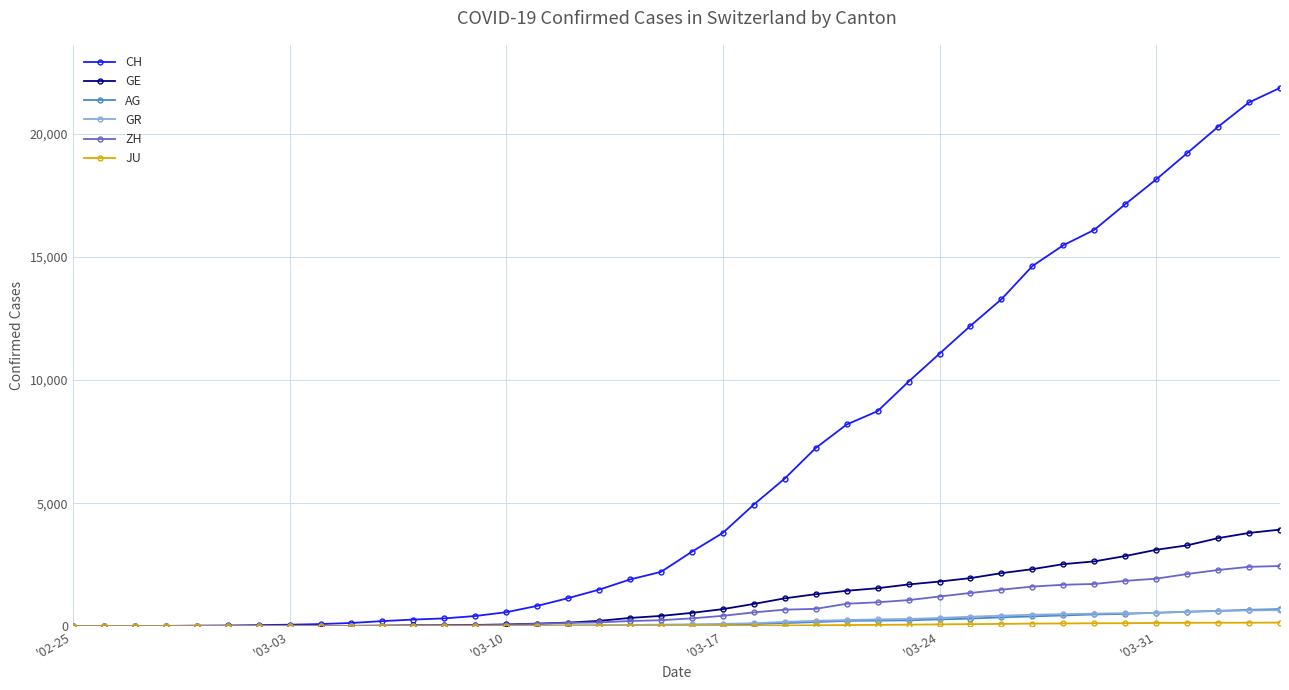

How many distinct data groups are displayed?

6